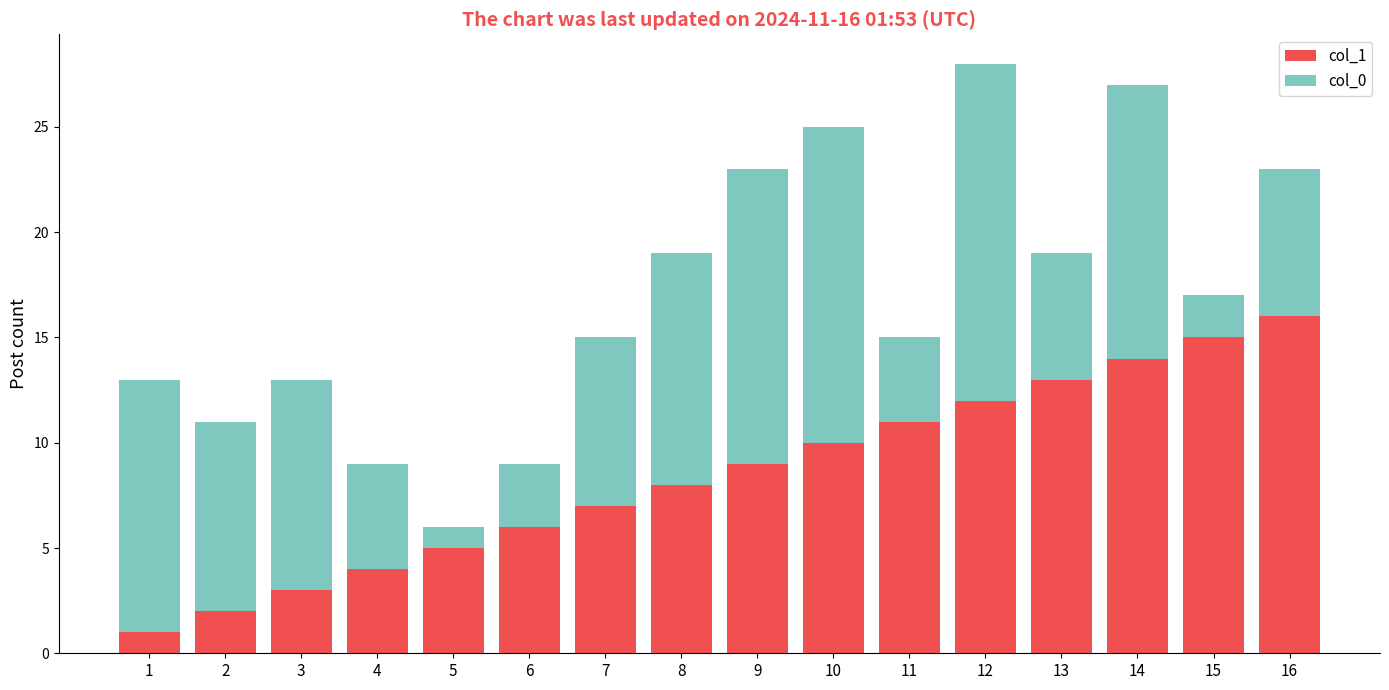

The col_1 series shows 1 at 6. True or false?

False